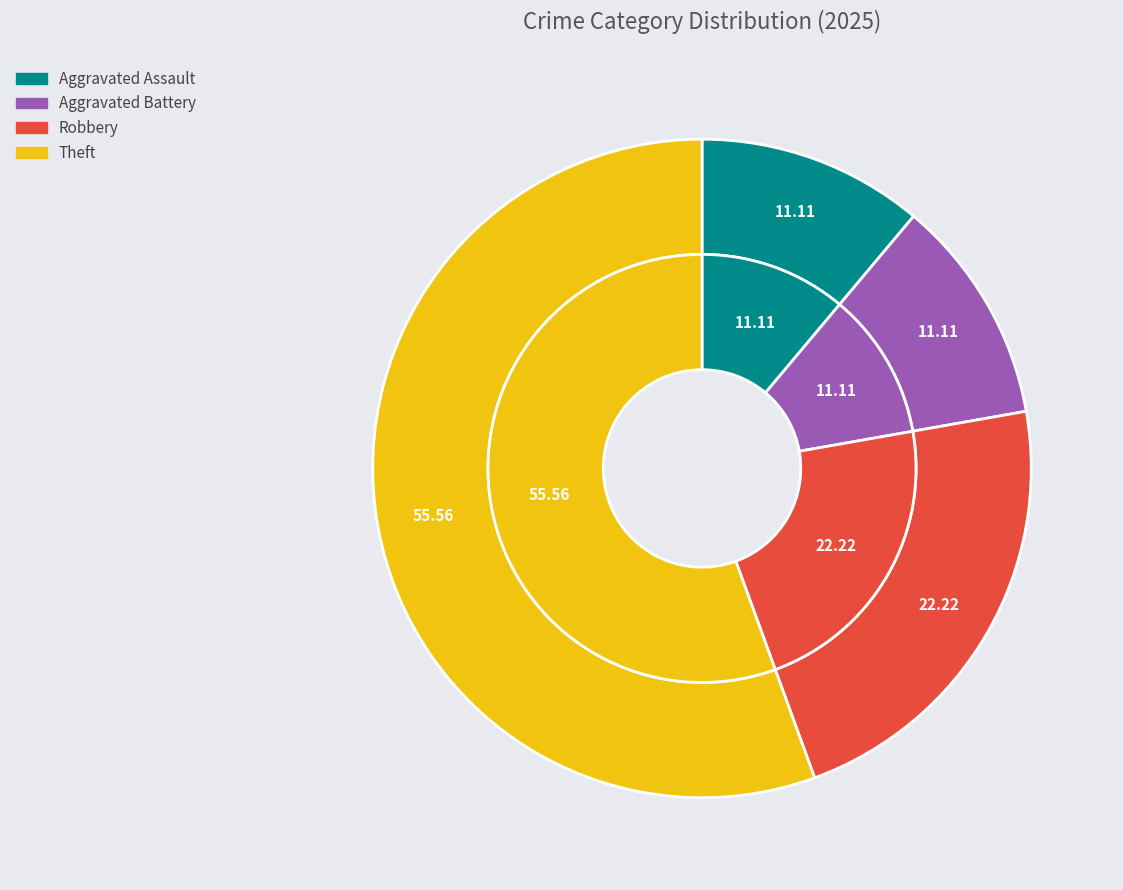

What is the largest slice in the pie chart?

Theft